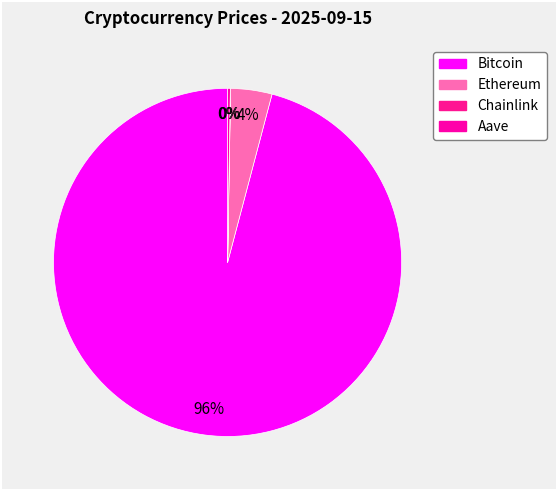

Which slice is the smallest?

Chainlink